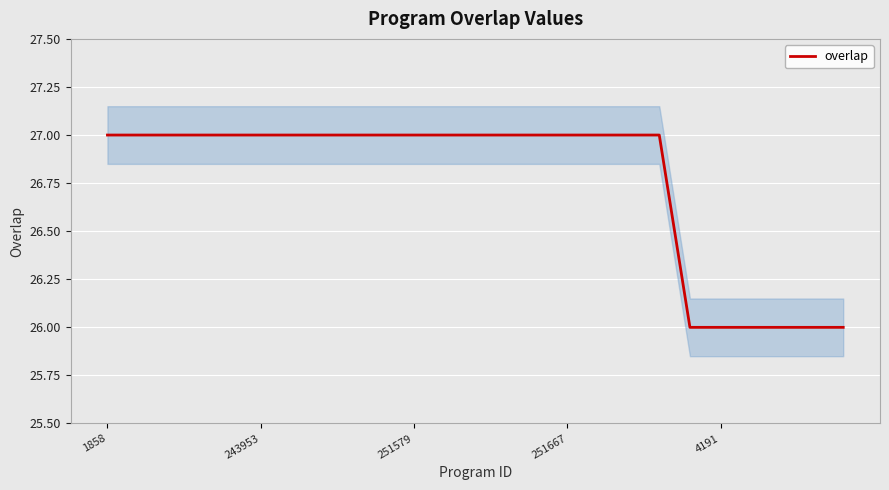

Is it true that the value at 8 is 44?

False